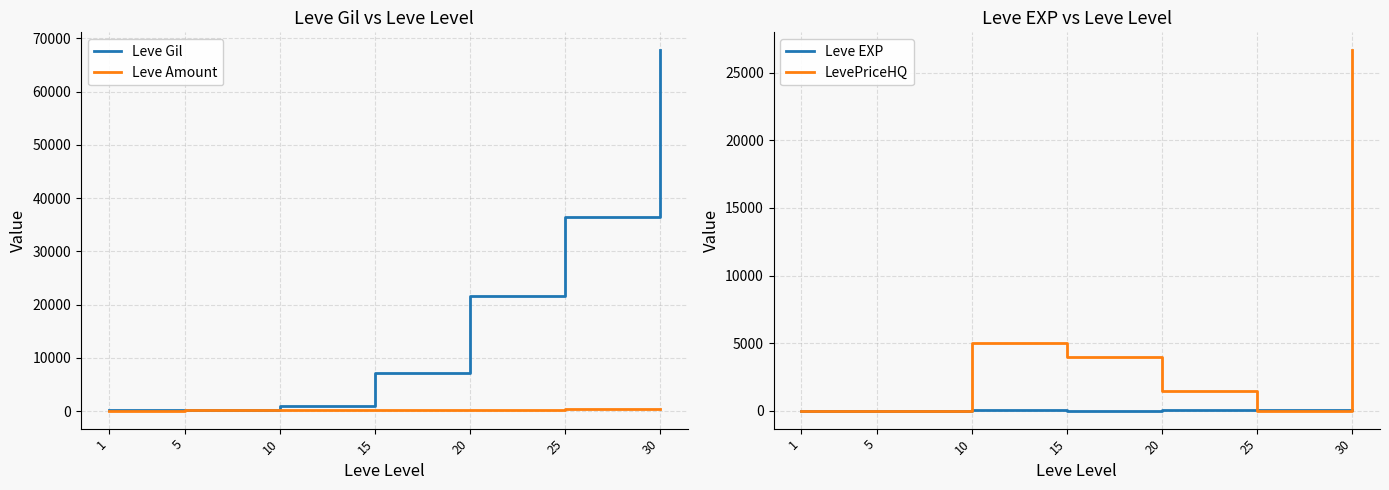

List the series in order of their peak value, lowest first.

Leve EXP, Leve Amount, LevePriceHQ, Leve Gil